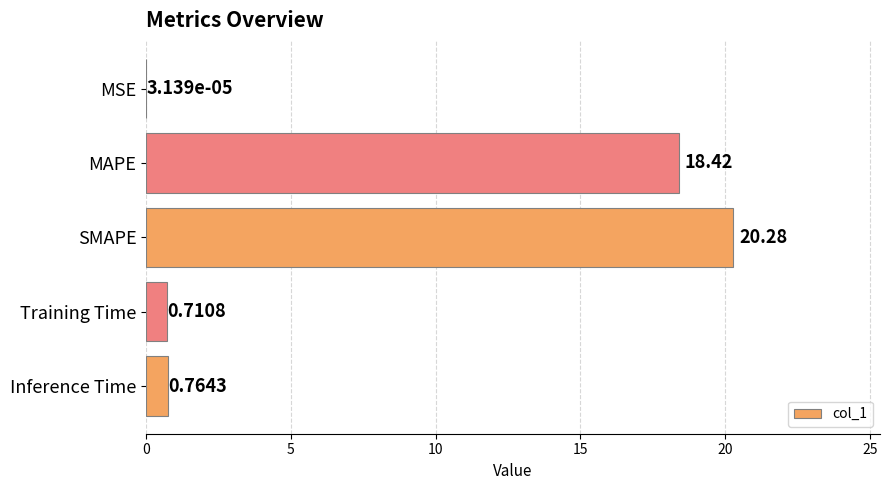

What is the sum of the values at Training Time and MAPE?

19.1